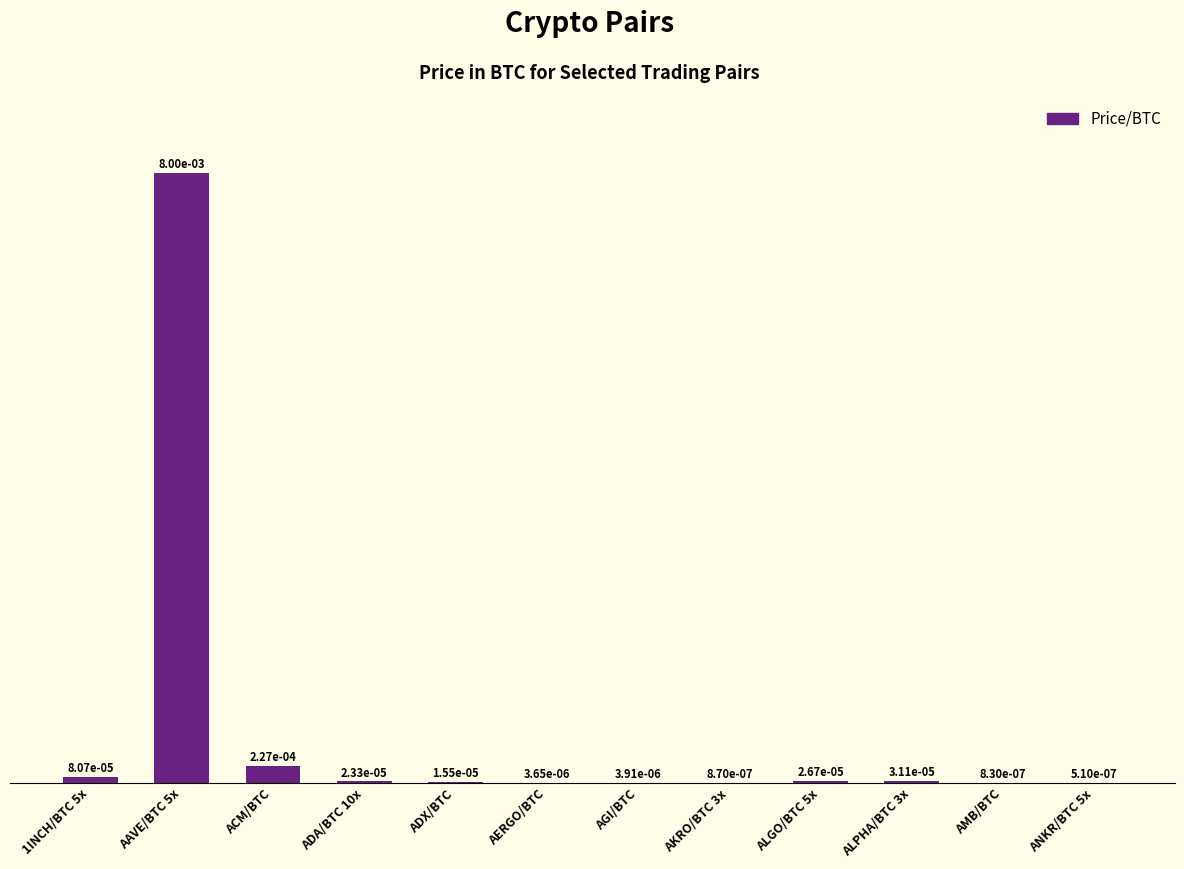

Which category has the highest value across all series?

AAVE/BTC 5x